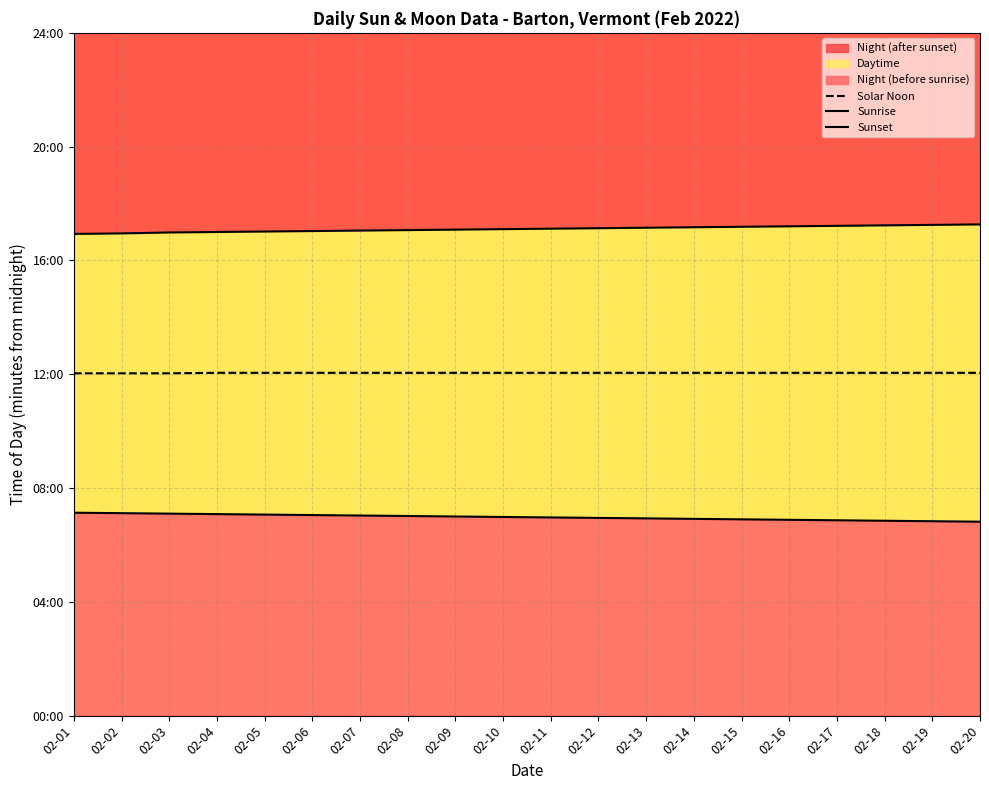

Reading left to right, what are all the values shown in this chart?

Solar Noon: 722	722	722	723	723	723	723	723	723	723	723	723	723	723	723	723	723	723	723	723
Sunrise: 428	427	426	425	424	423	422	421	420	419	418	417	416	415	414	413	412	411	410	409
Sunset: 1016	1017	1019	1020	1021	1022	1023	1024	1025	1026	1027	1028	1029	1030	1031	1032	1033	1034	1035	1036